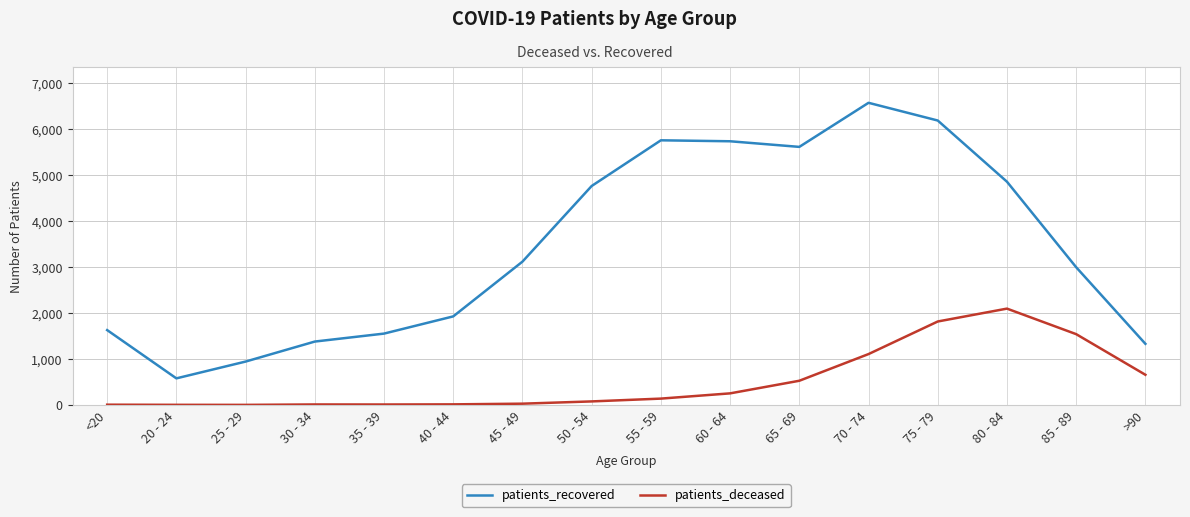

List the series in order of their overall mean, lowest first.

patients_deceased, patients_recovered